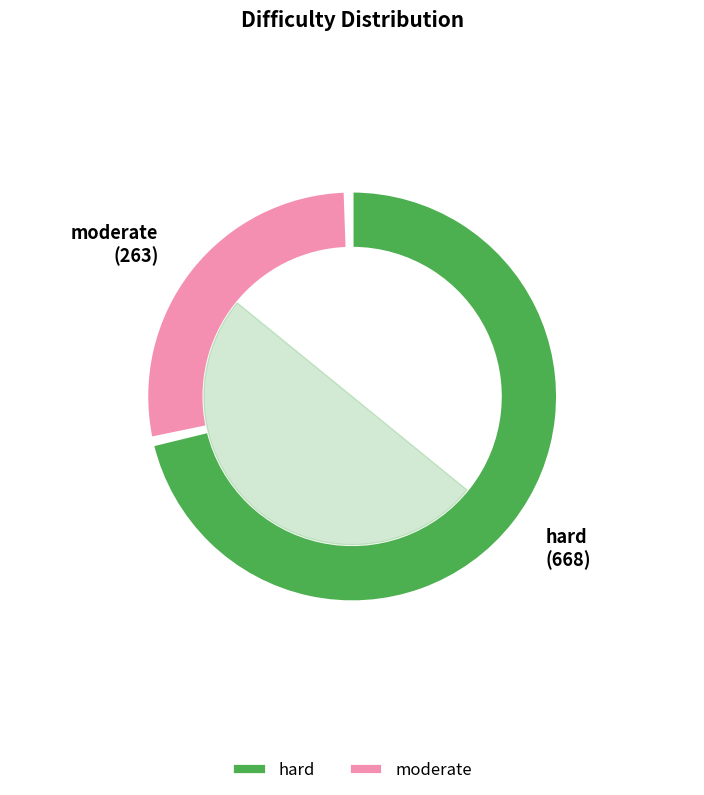

What percentage is the moderate slice, to the nearest percent?

28%